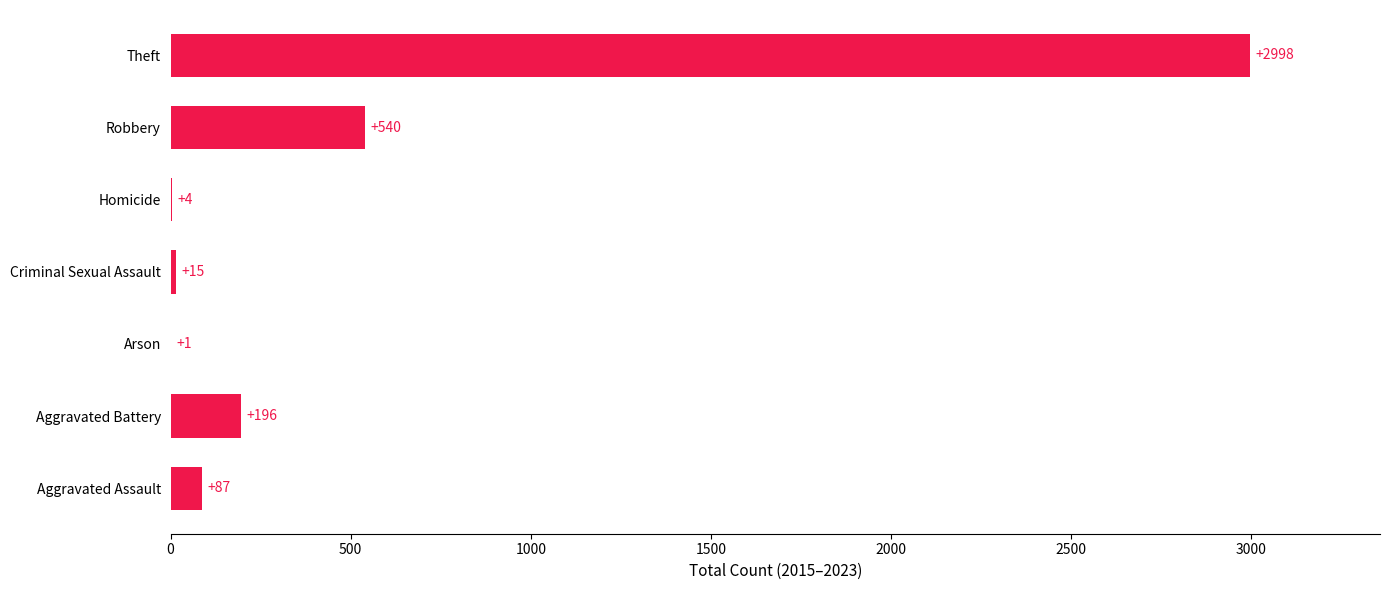

What is the approximate value at Robbery, to the nearest 50?

550